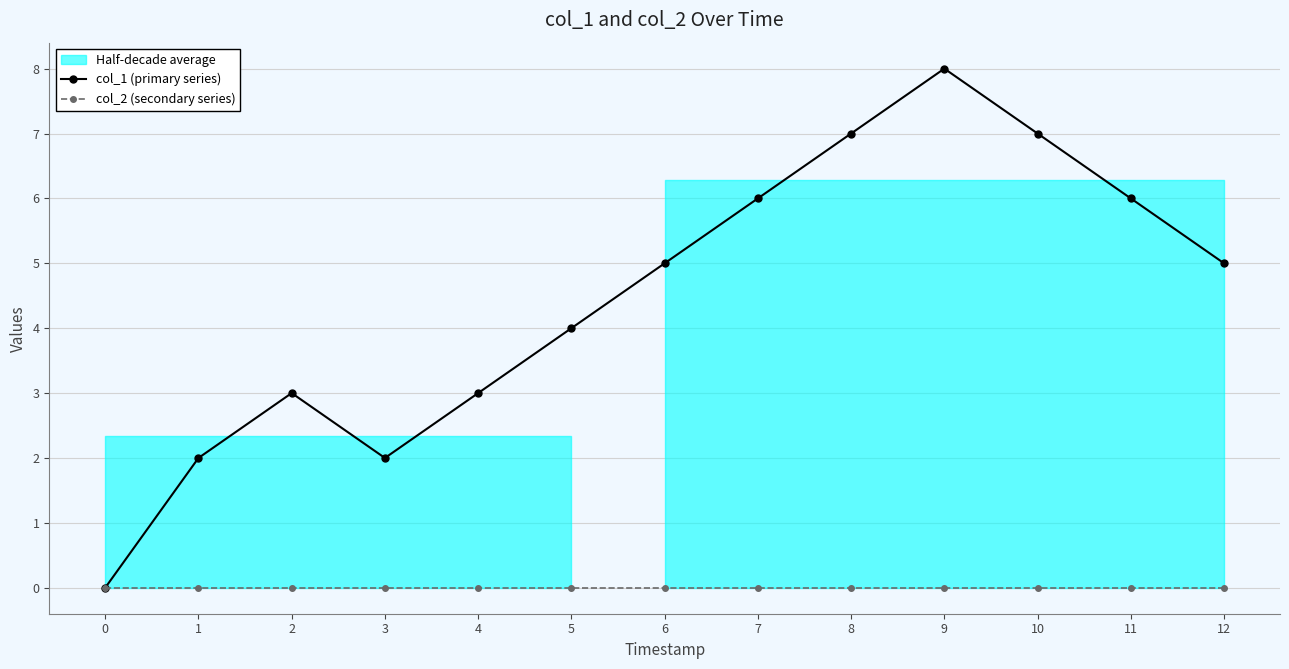

What is the greatest value displayed?

8